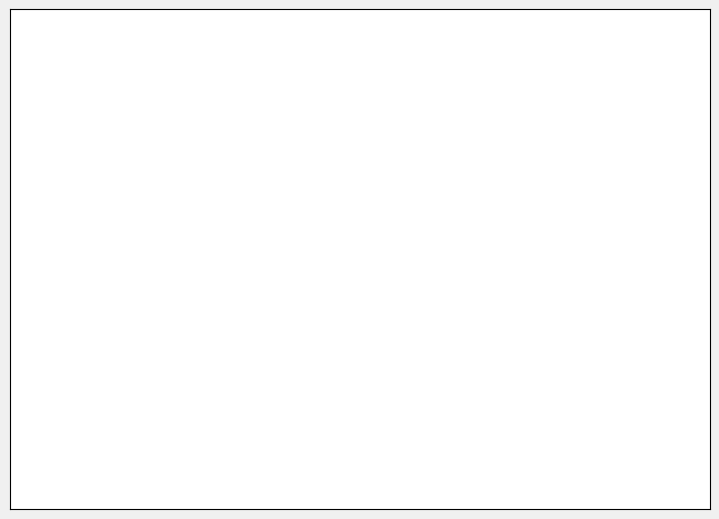

Is there a majority slice in this chart?

Yes